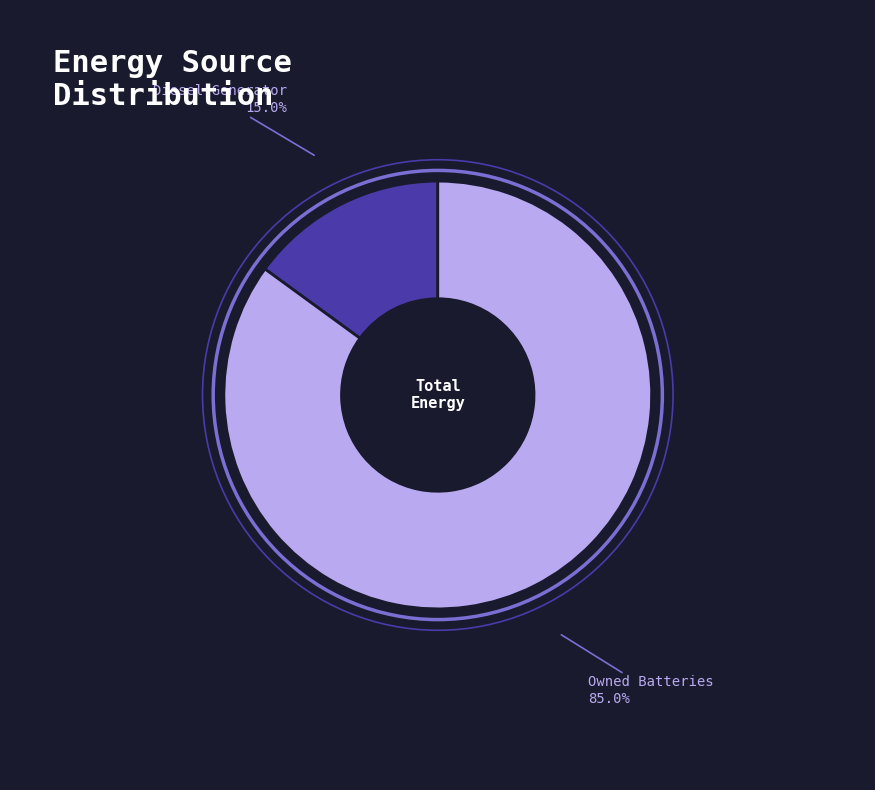

What percentage do Owned Batteries and Diesel Generator together represent?

100.0%